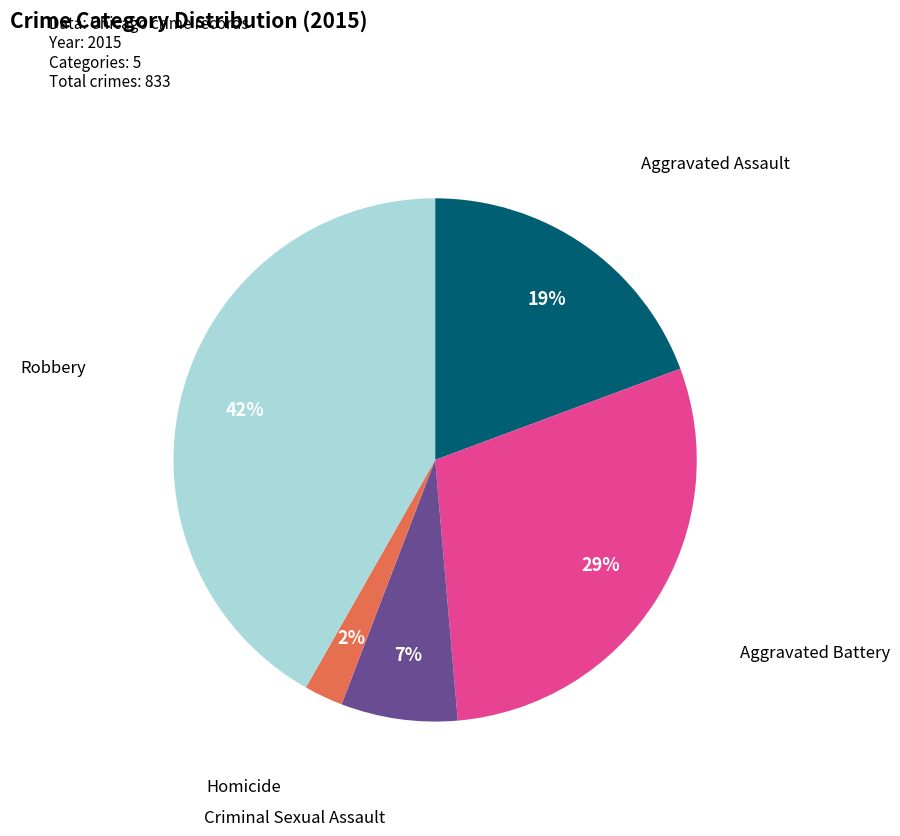

Count the number of slices in the pie.

5